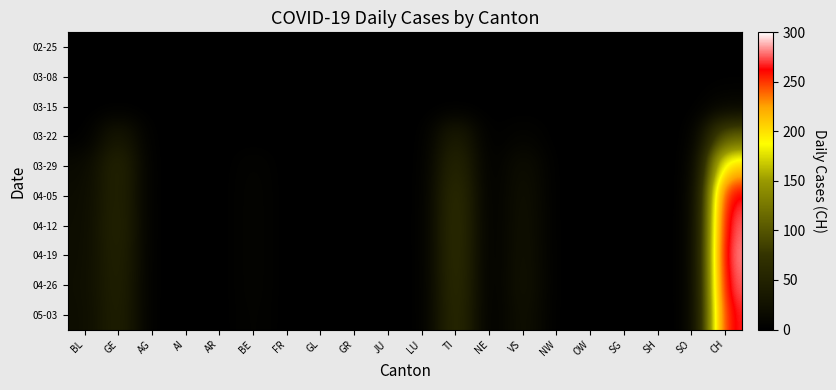

Between NW and SG, which is larger?

NW